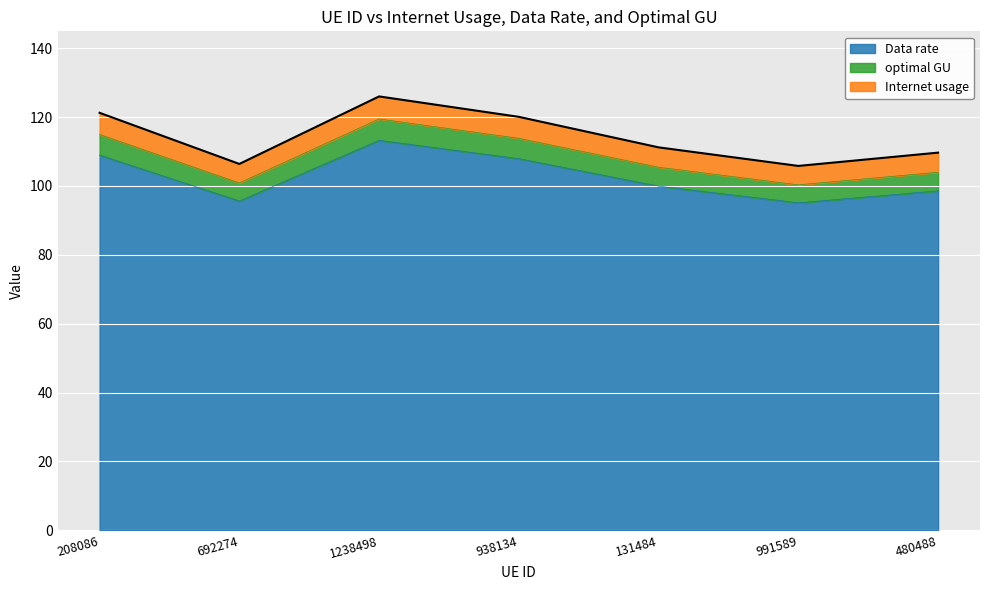

The value of Internet usage at 480488 is 177.9. True or false?

False